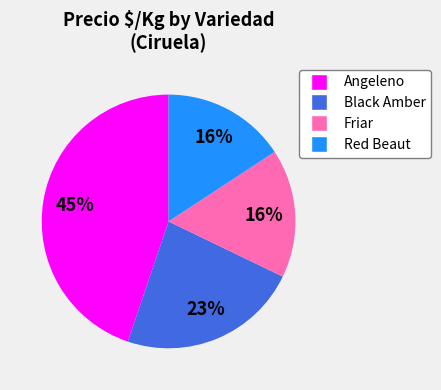

To the nearest percent, what is the difference between the largest and smallest slice percentages?

29%